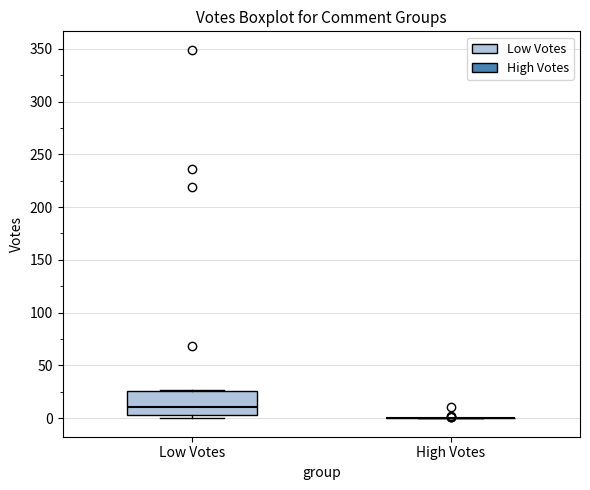

Reading left to right, read every box against the y-axis: the position of its median line, the range the box covers, and the ends of its whiskers. The values are not printed on the chart, so give them approximately, as read against the axis.

Low Votes: median 10, box 5 to 25, whiskers 0 to 25
High Votes: box collapsed to a line at 0, whiskers 0 to 0